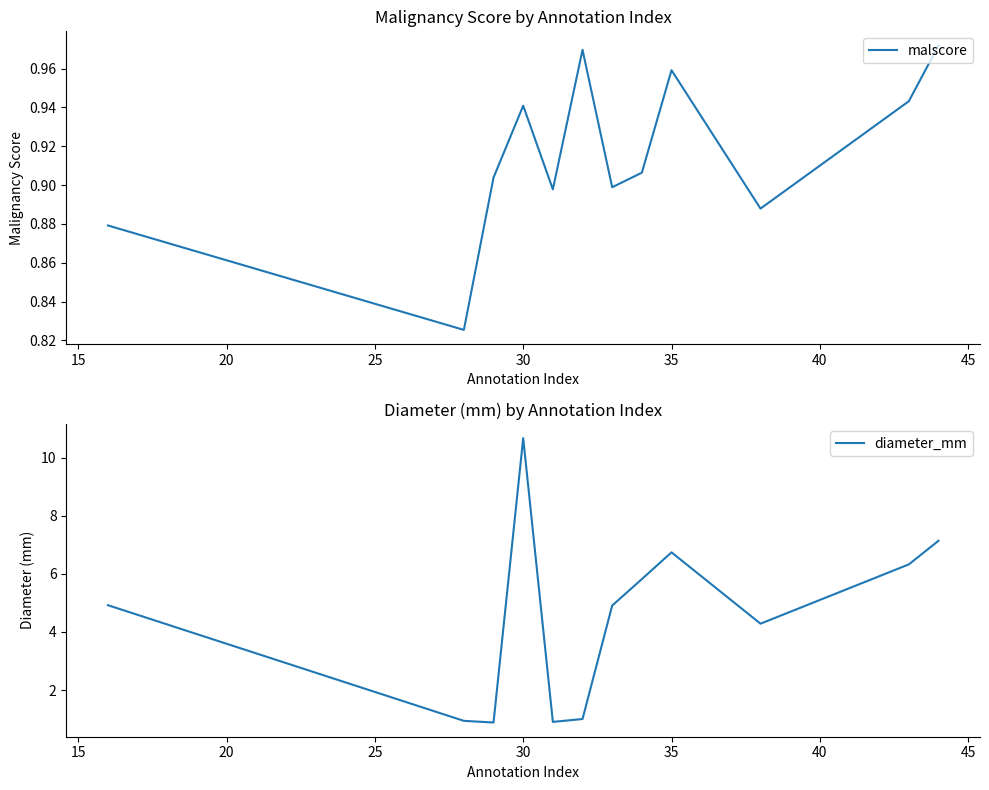

In malscore, how many points are higher than both neighbors (excluding endpoints)?

3